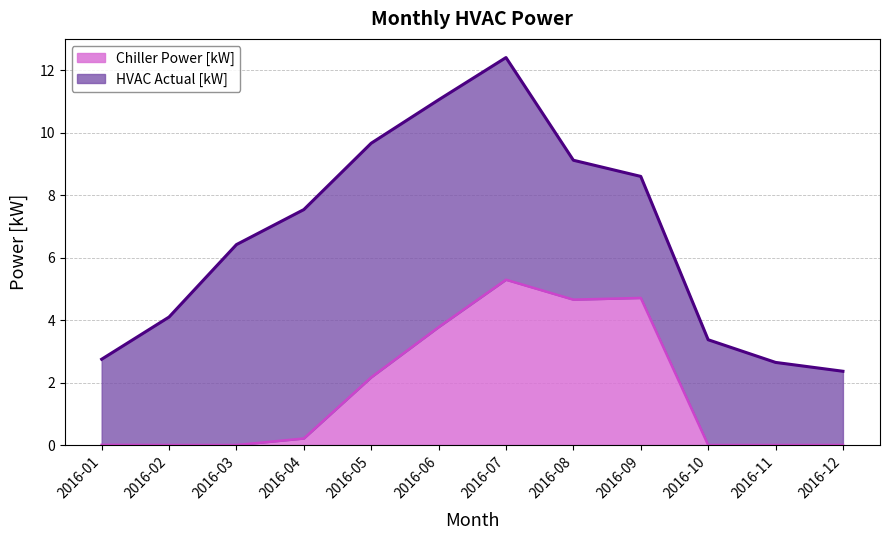

What is the value of the 4th point from the left?

0.2